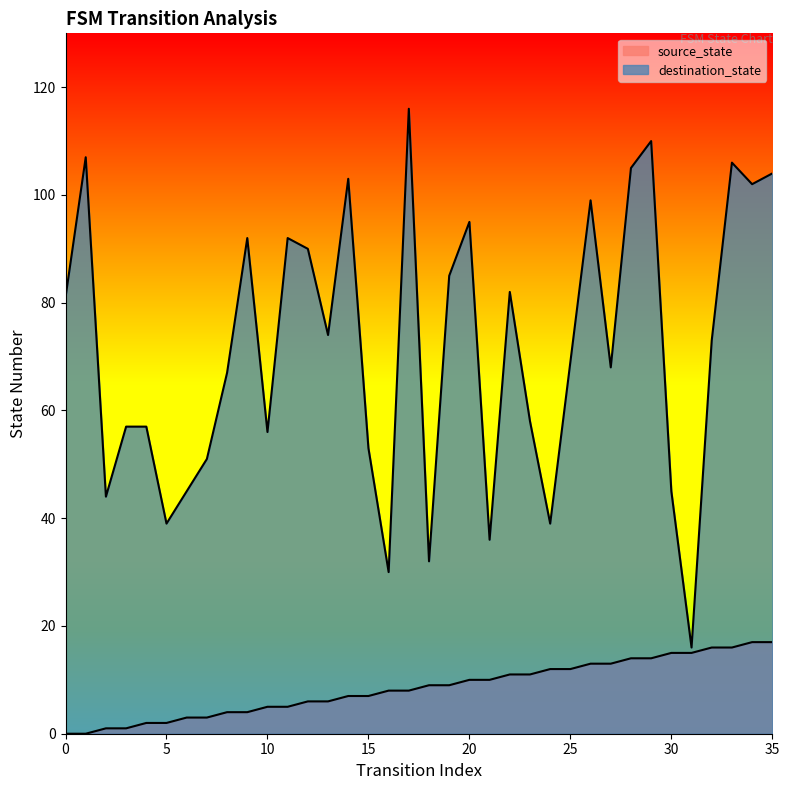

True or false: destination_state and source_state intersect in this chart.

False